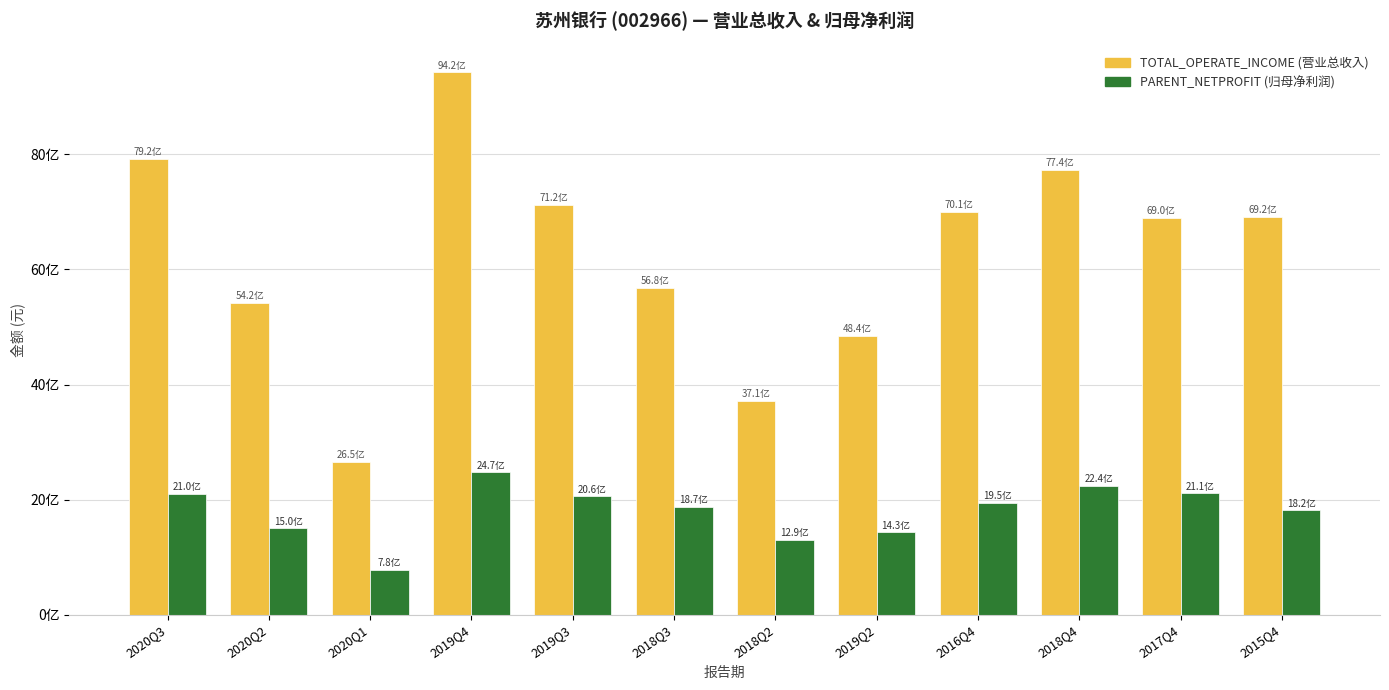

Does the chart contain any negative values?

No